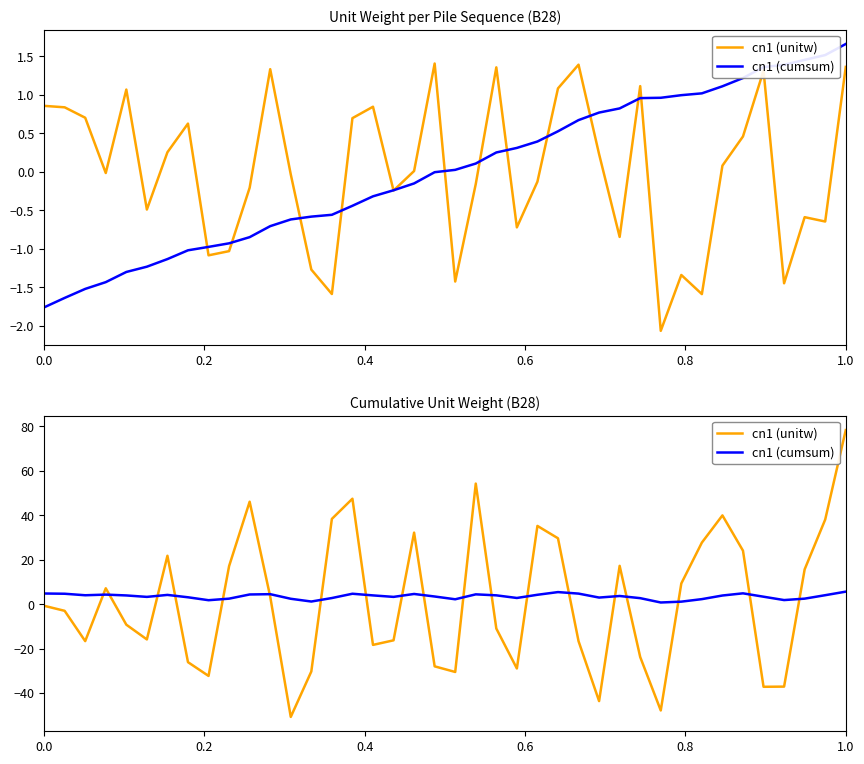

How many data points in cn1 (unitw) are above 0?

19